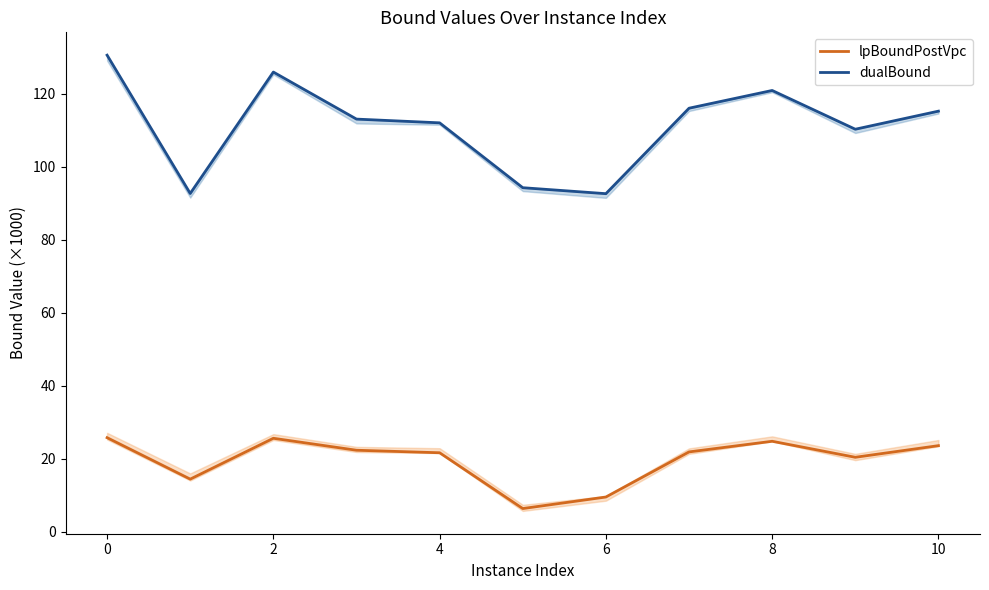

True or false: dualBound and lpBoundPostVpc cross at least once.

False